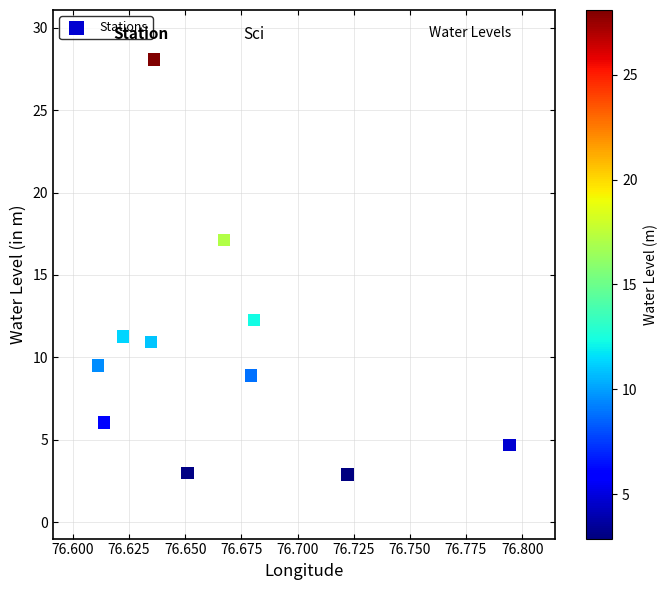

What Y value in the scatter plot is closest to 15?

17.1